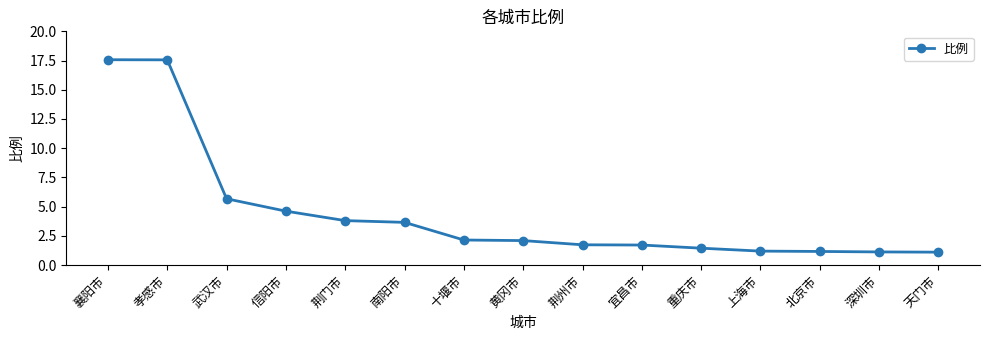

What value does the data have at 深圳市?

1.1